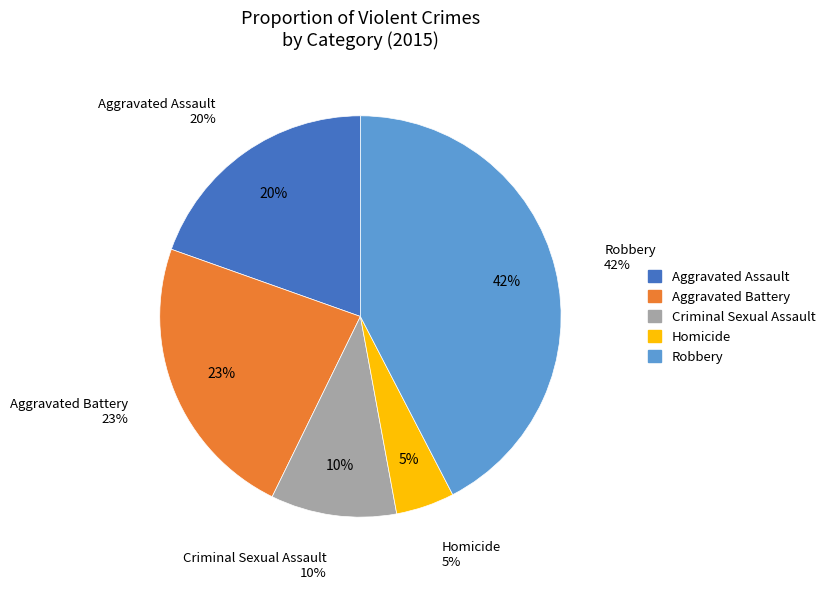

Which slice is the largest?

Robbery